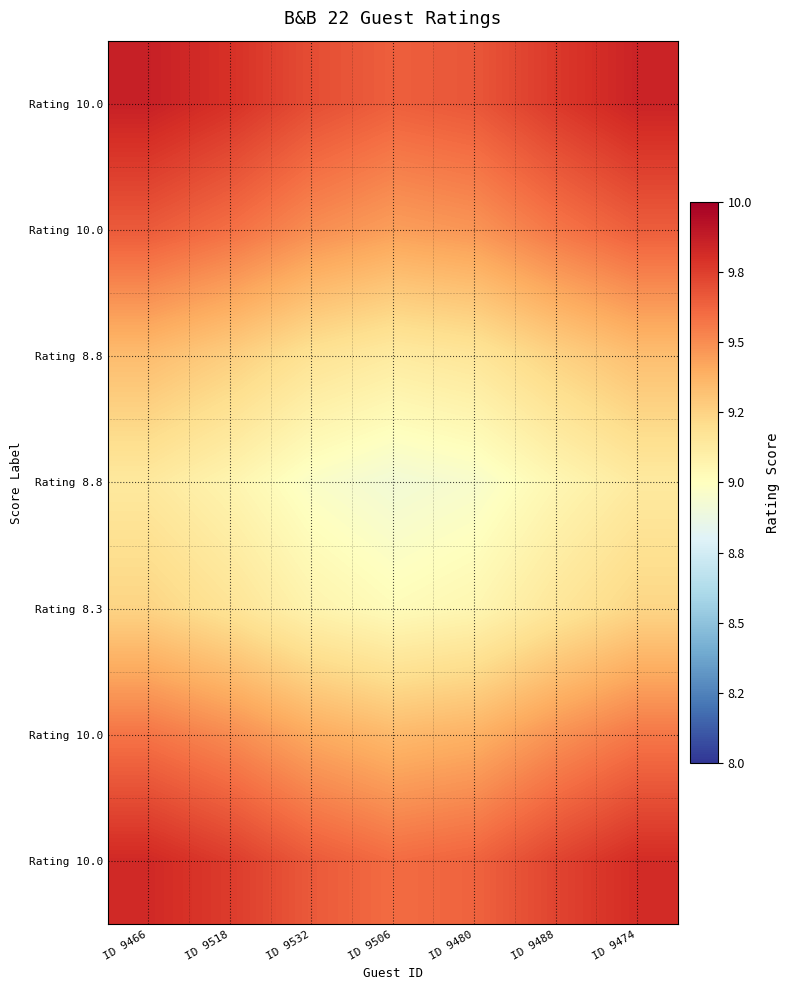

What is the total value across all series at ID 9466?

66.6